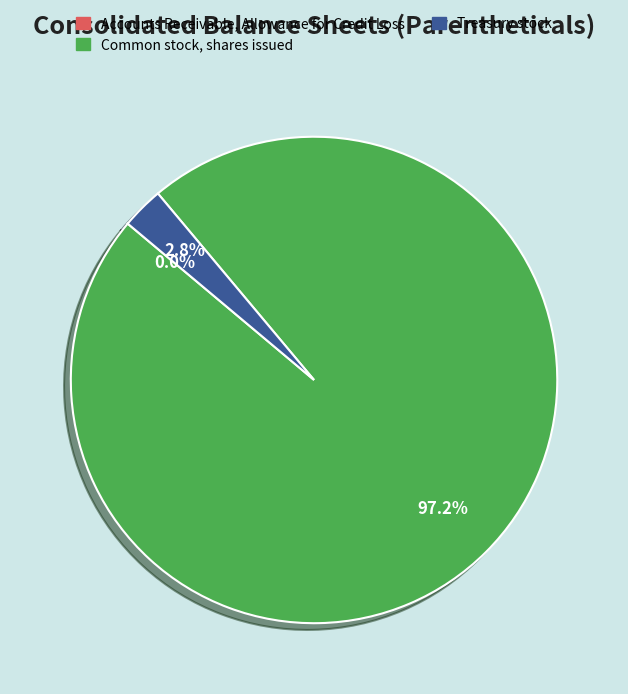

How much of the chart is everything except Treasury stock?

97.2%